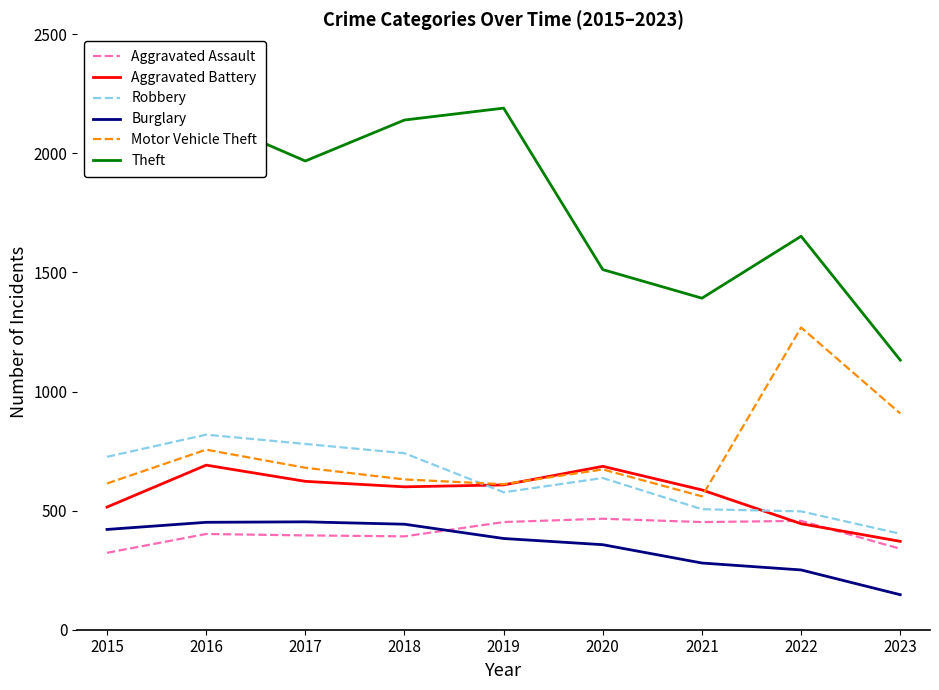

Count the number of categories in the chart.

9